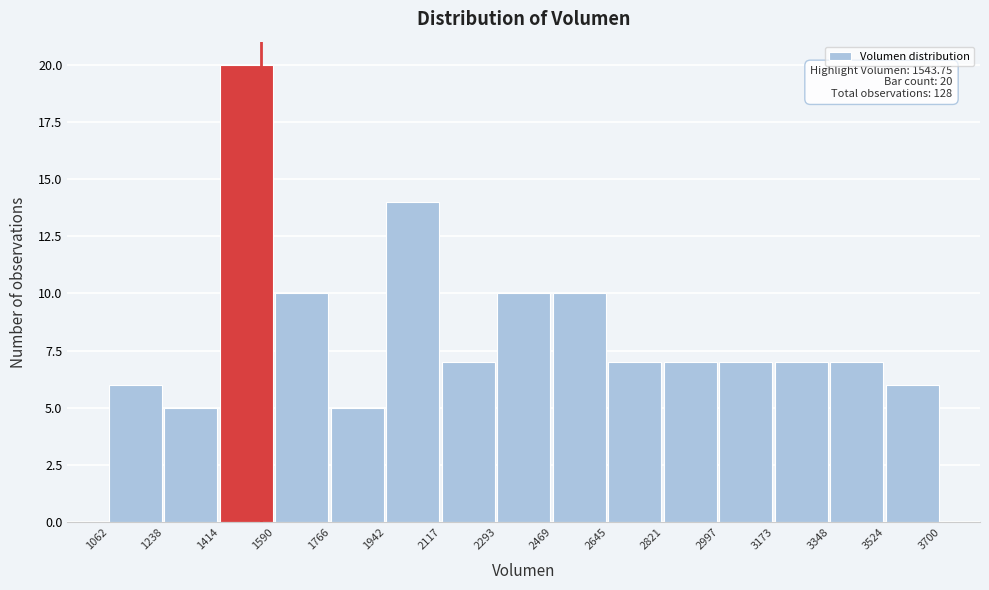

Which range on the x-axis has the tallest bar?

1414 to 1590